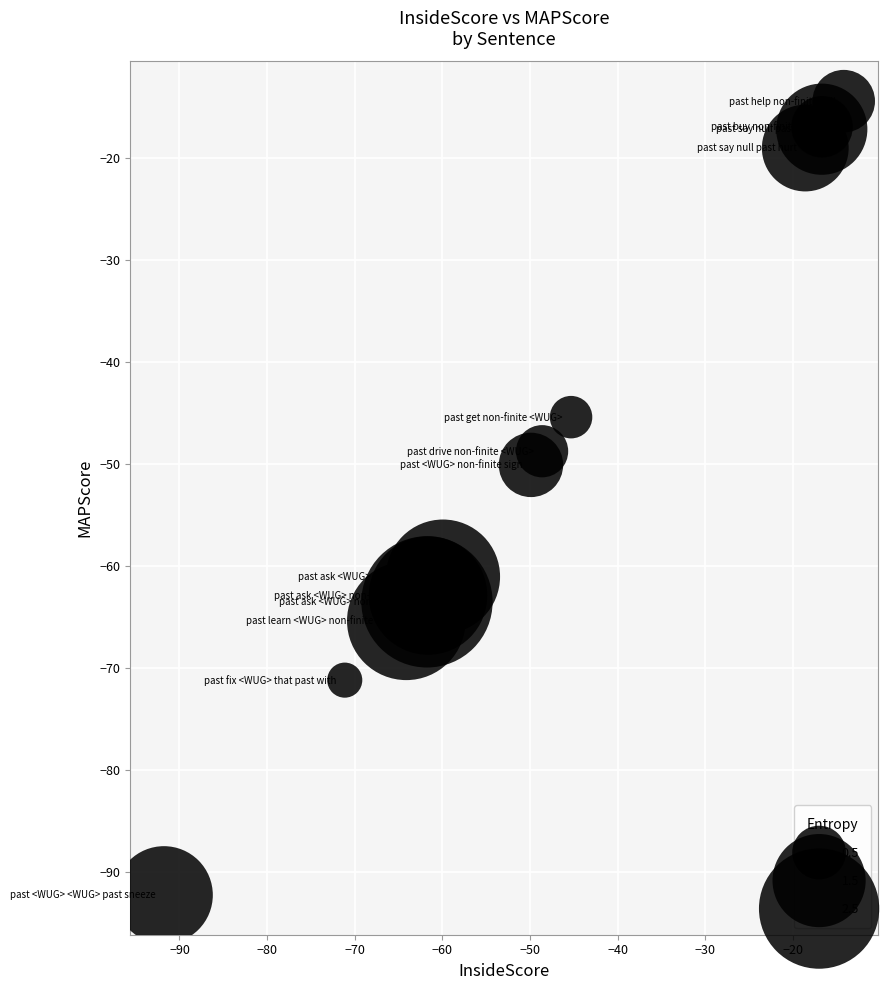

What Y value in the scatter plot is closest to -53?

-50.1